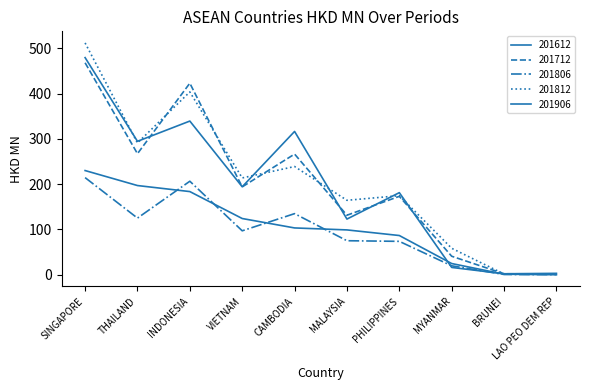

How many distinct data groups are displayed?

5